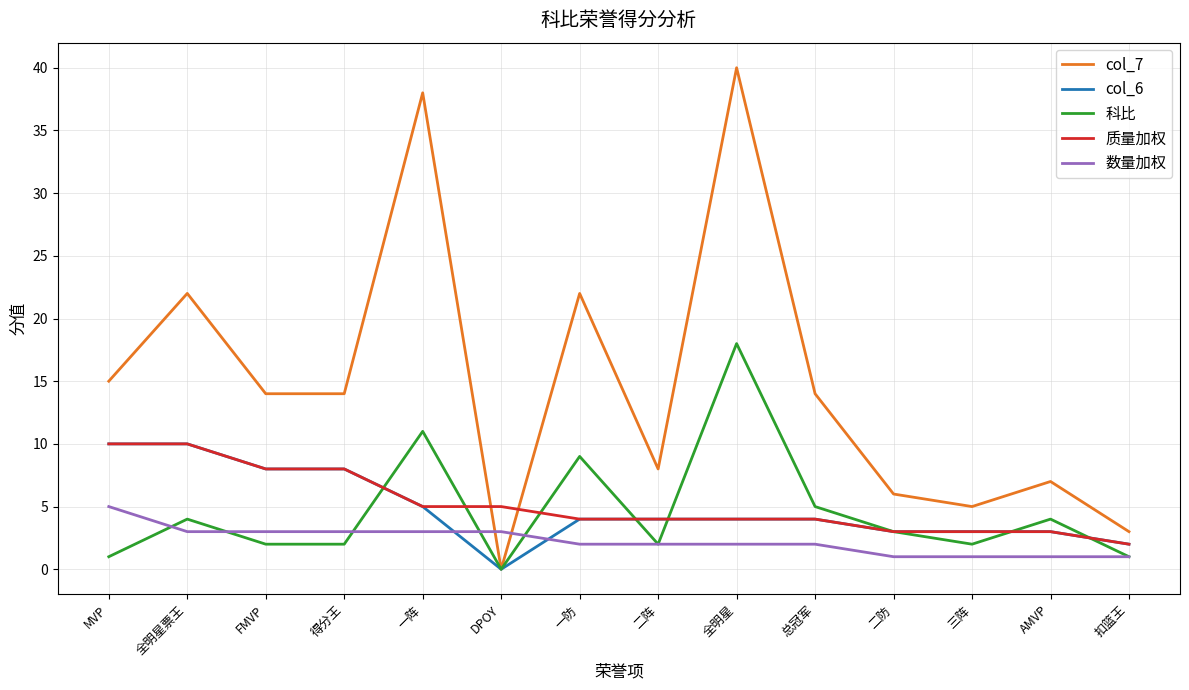

Which series has the largest total across all categories?

col_7